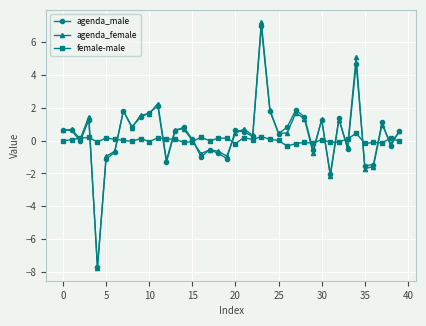

At how many categories does at least one series exceed -6?

40